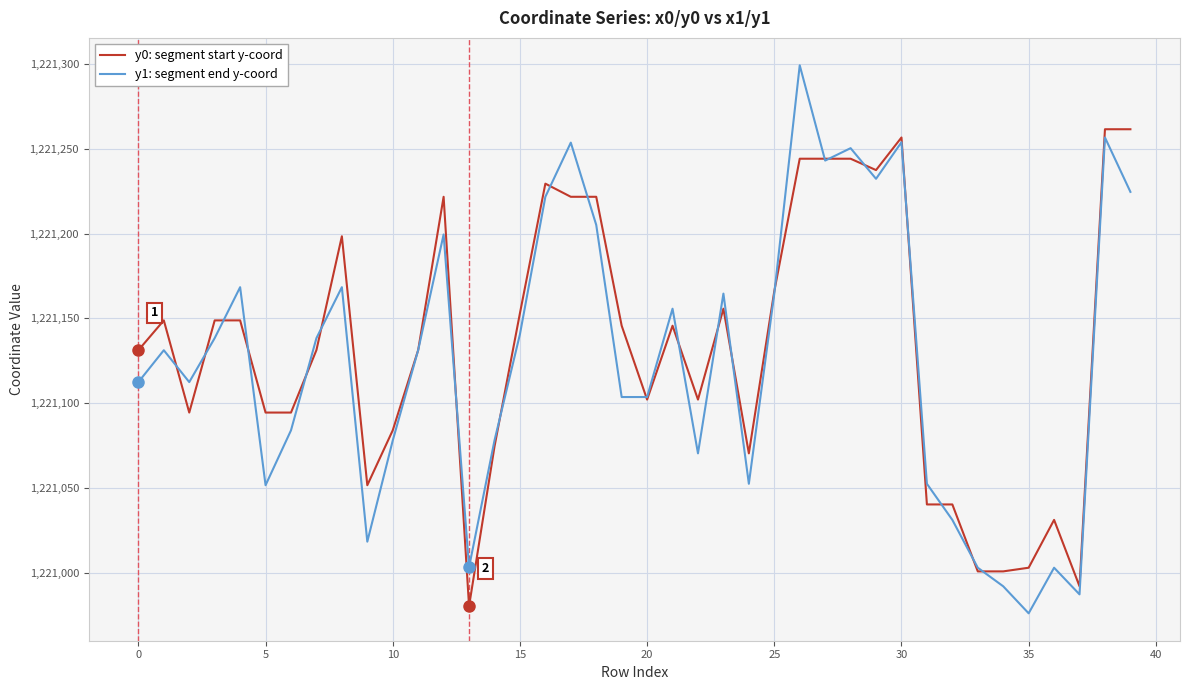

What is the greatest value displayed?

1221299.2